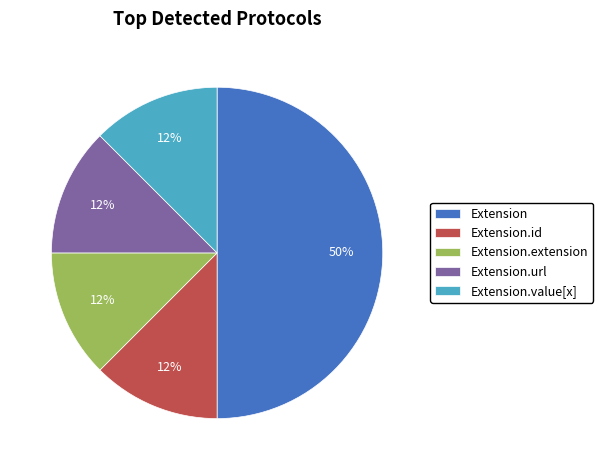

Do Extension.value[x] and Extension.url together represent more than half of the pie?

No